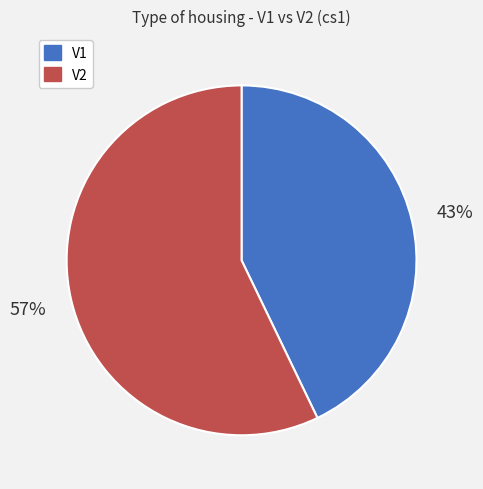

Rank the categories by value from lowest to highest.

V1, V2